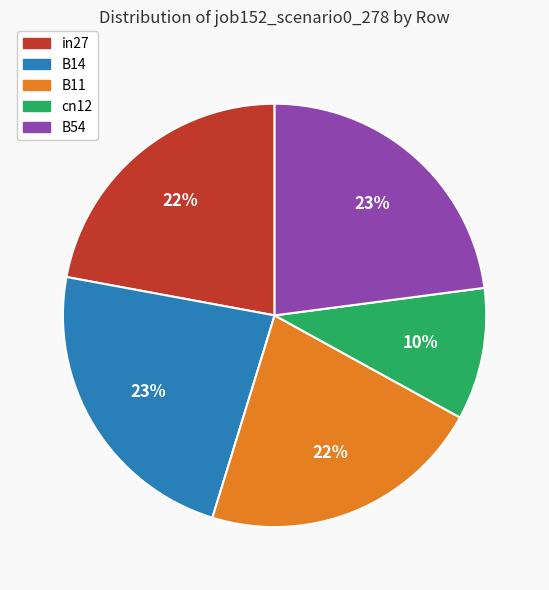

To the nearest percent, what is the difference between the in27 and cn12 slice percentages?

12%